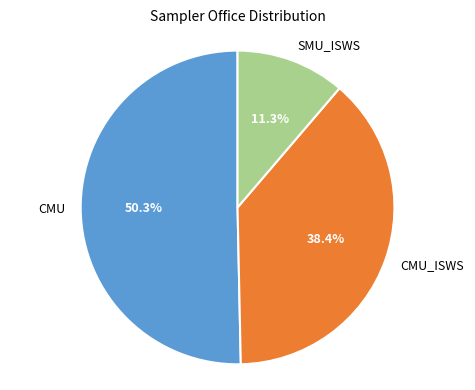

To the nearest percent, what portion does CMU represent?

50%